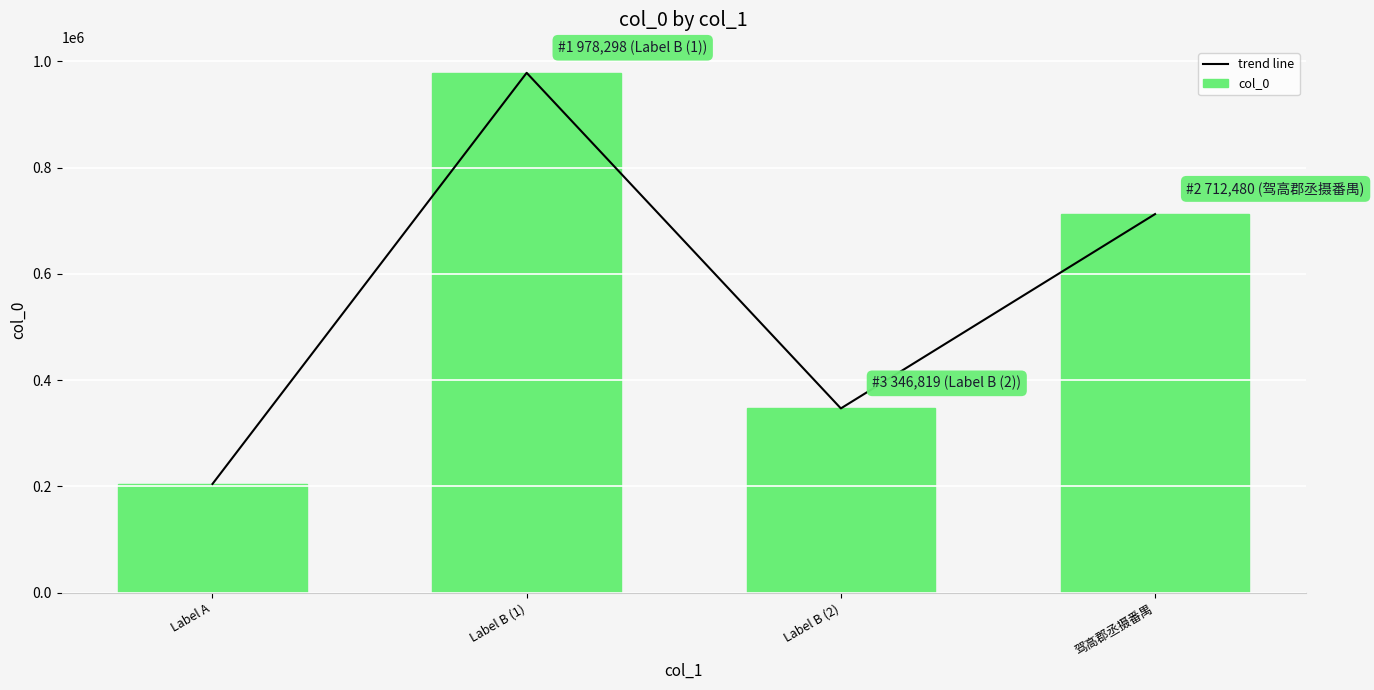

What is the maximum value for trend line?

978298